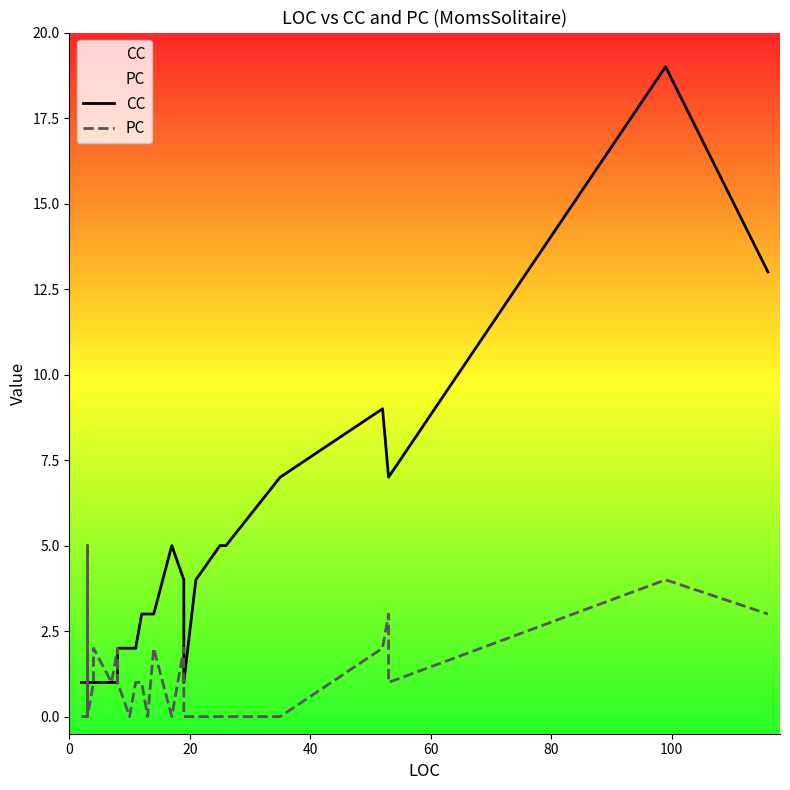

What is the maximum value for PC?

5